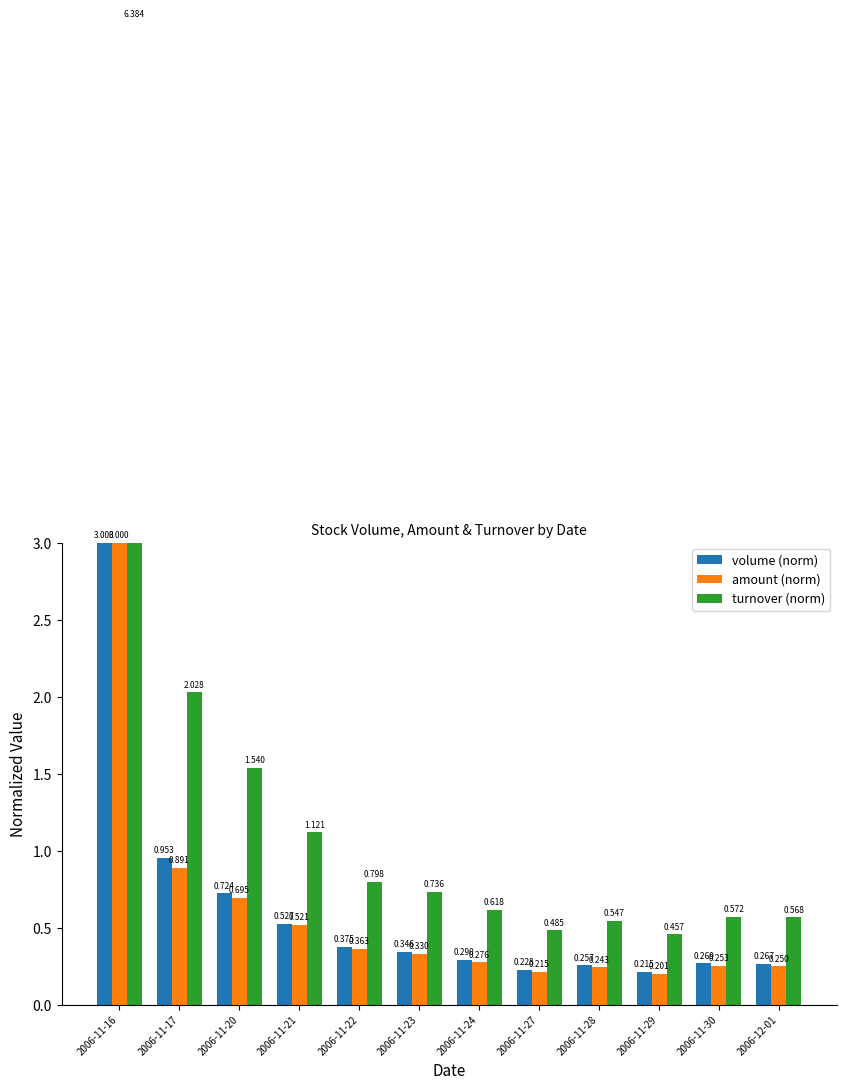

Reading right to left, what are all the values shown in this chart?

volume (norm): 0.3	0.3	0.2	0.3	0.2	0.3	0.3	0.4	0.5	0.7	1.0	3.0
amount (norm): 0.3	0.3	0.2	0.2	0.2	0.3	0.3	0.4	0.5	0.7	0.9	3.0
turnover (norm): 0.6	0.6	0.5	0.5	0.5	0.6	0.7	0.8	1.1	1.5	2.0	6.4